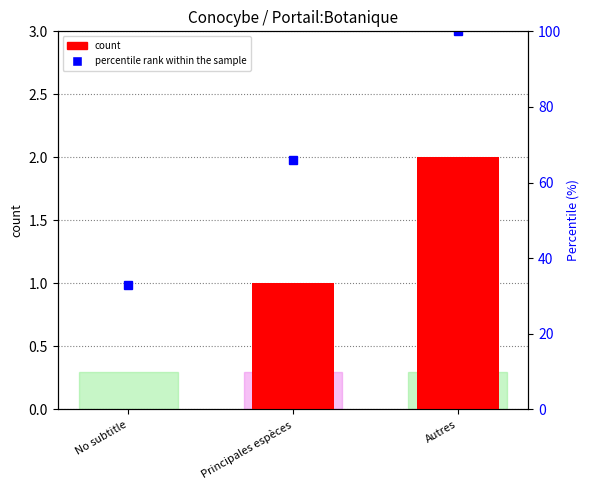

What is the sum of all values?

3